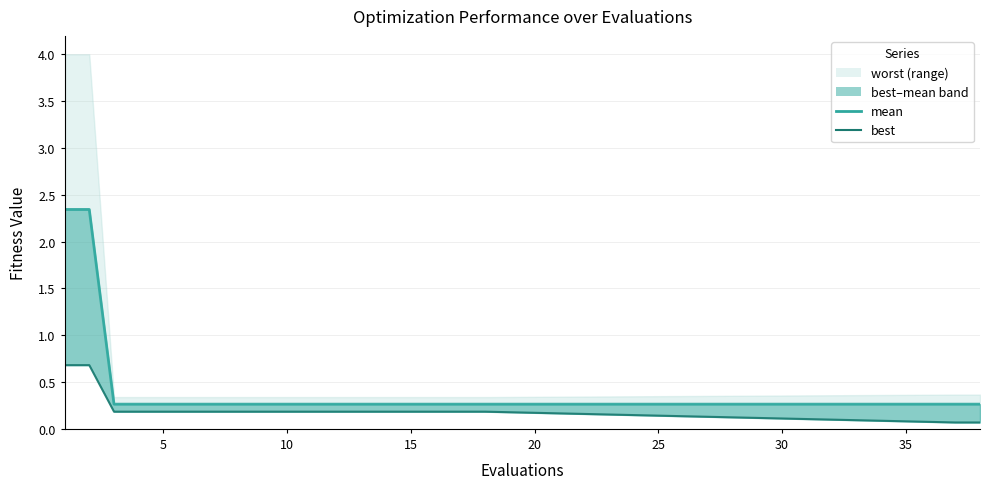

Does the chart have visible grid lines?

Yes